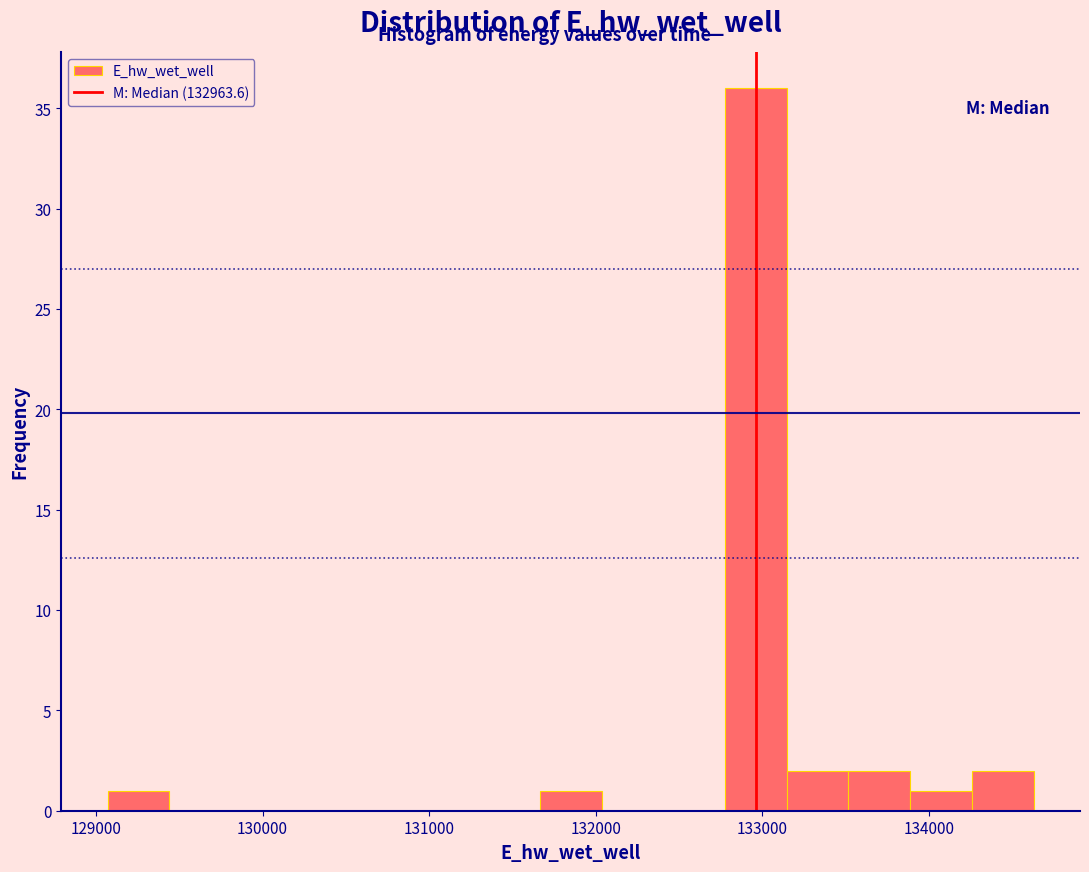

Around what value on the x-axis is the tallest bar? Give the approximate position of its centre, as read against the axis.

133000